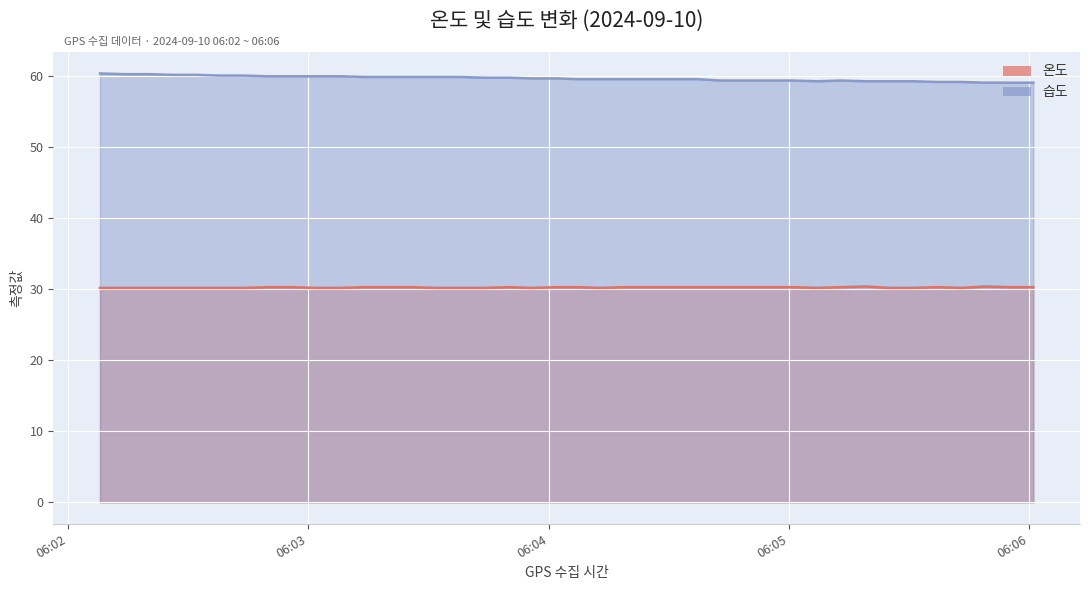

What is the difference between the maximum and minimum values in the 온도 series?

0.2